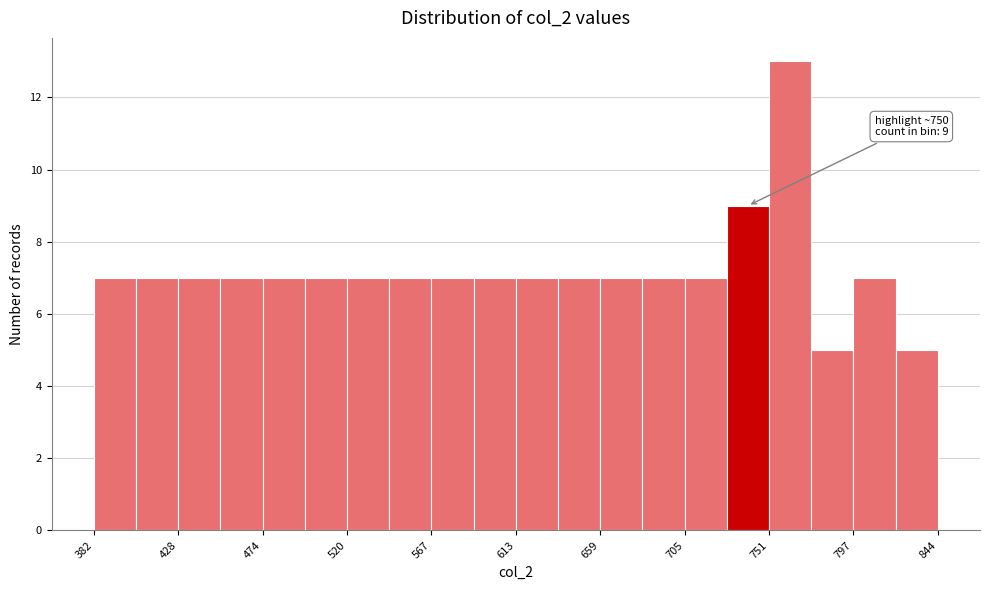

Which range on the x-axis has the tallest bar?

750 to 775